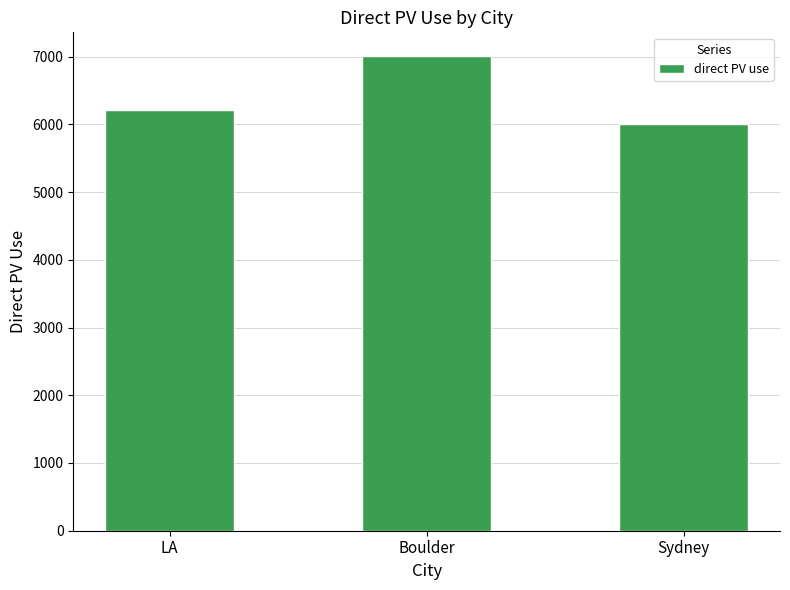

Reading left to right, extract all data points from this chart.

6211.3	7007.1	6000.0